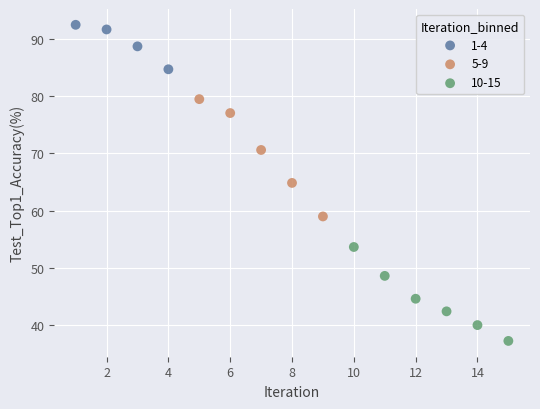

Which series has the largest Y range (max minus min)?

5-9